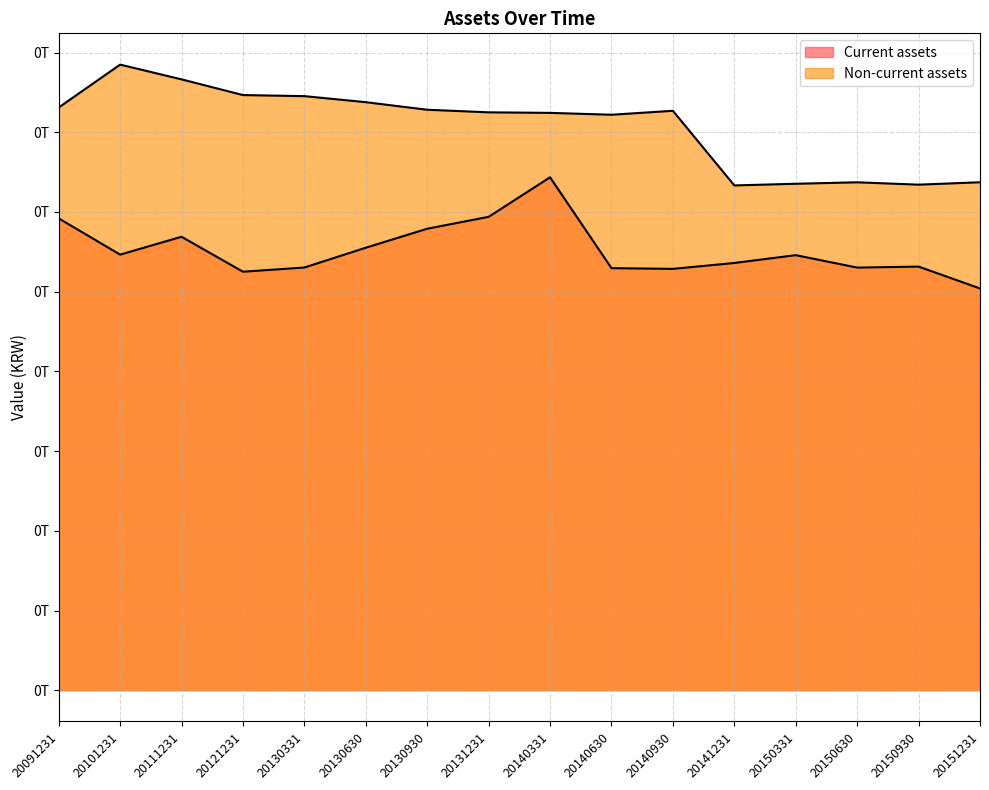

True or false: Current assets and Non-current assets intersect in this chart.

False